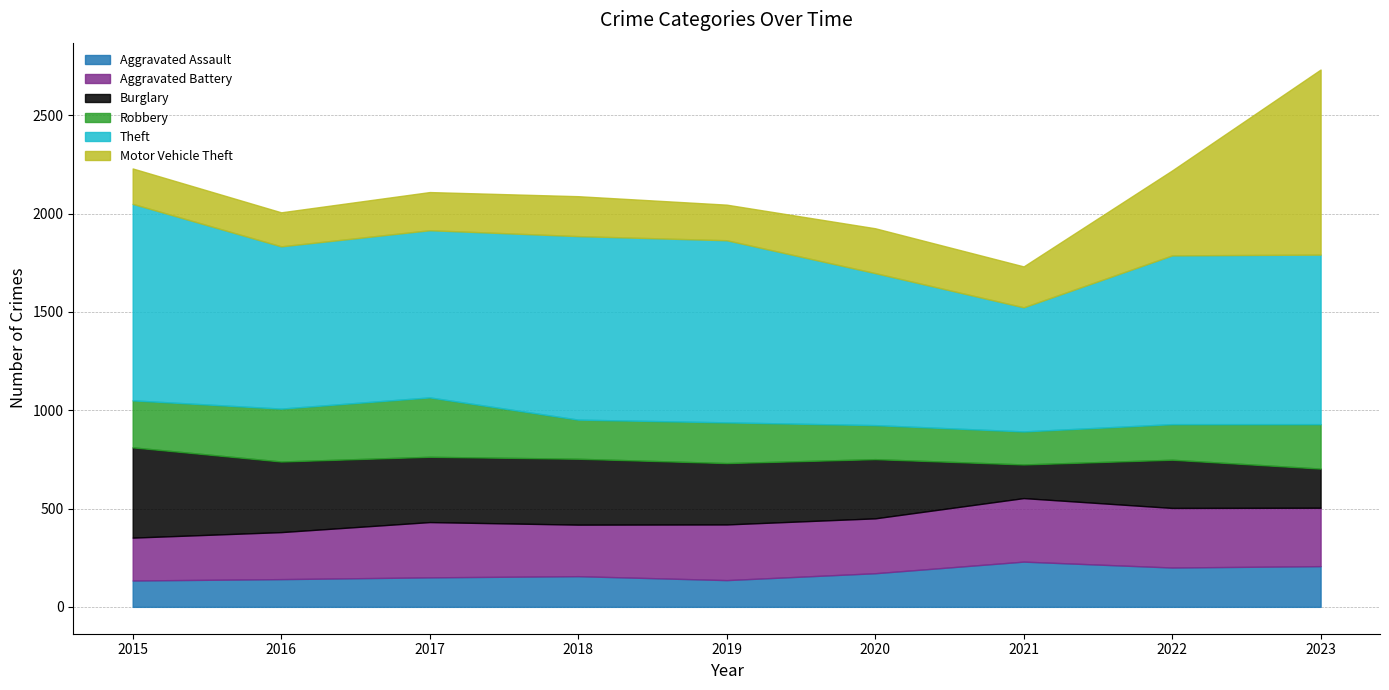

What is the average value of the Theft series?

851